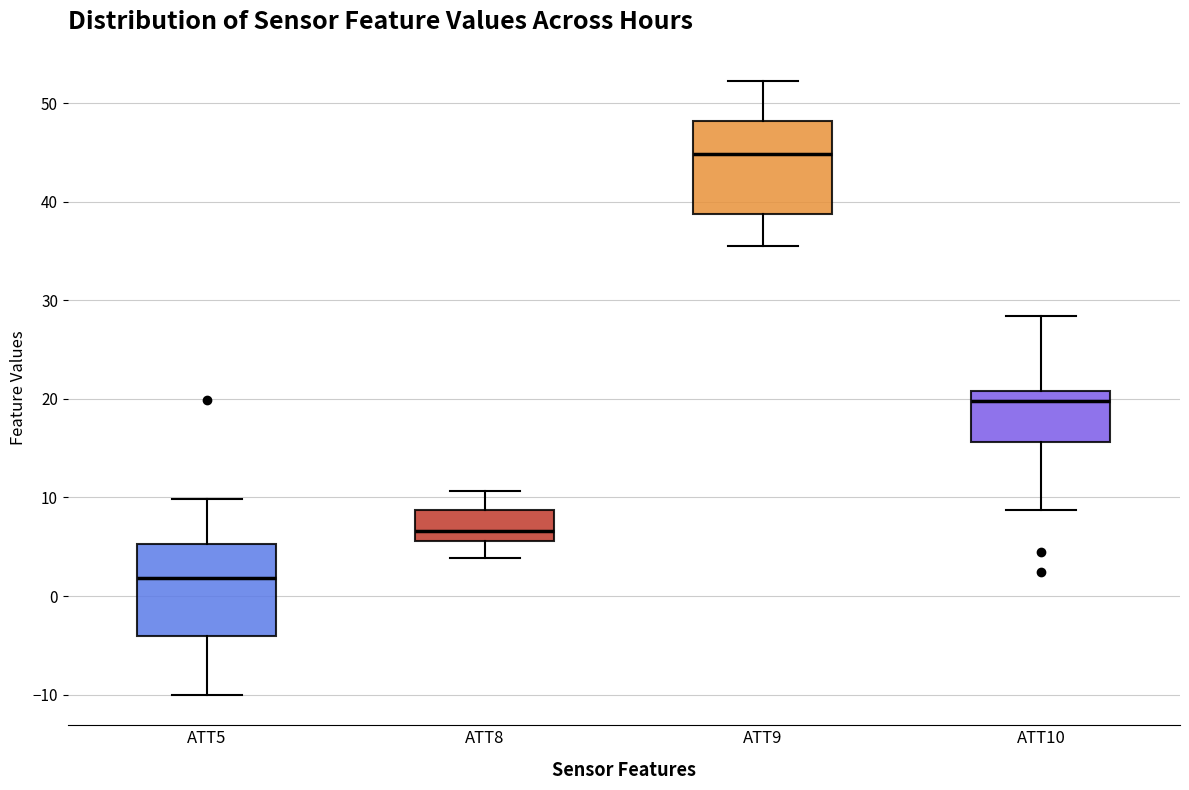

Which box has the lowest median line?

ATT5